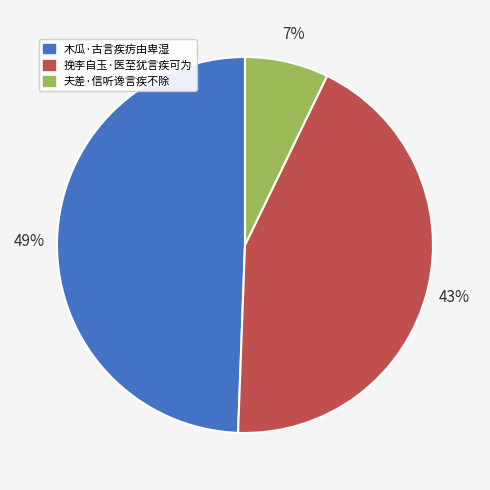

To the nearest percent, what is the difference between the largest and smallest slice percentages?

42%